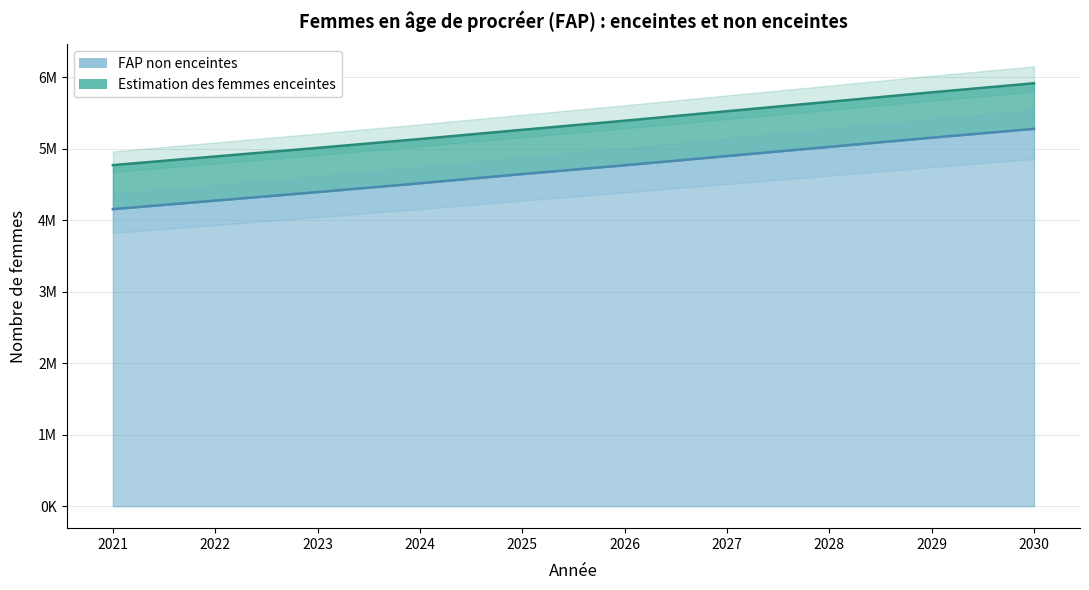

The value at 2024 is 2721832.2. True or false?

False